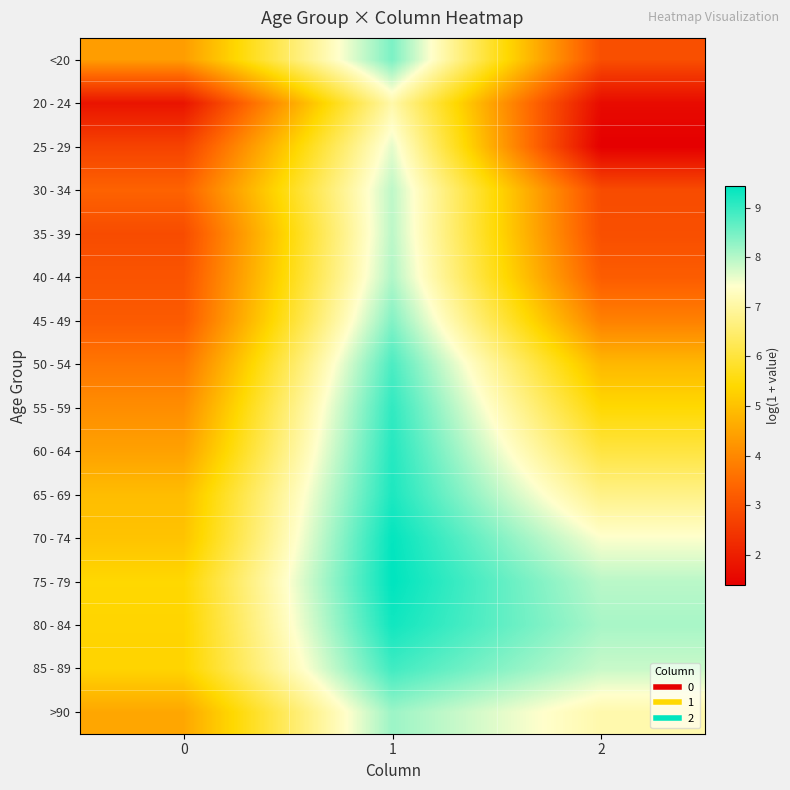

Reading left to right, what are all the values shown in this chart?

<20: 0=4.4	1=8.4	2=2.9
20 - 24: 0=1.8	1=7.1	2=1.6
25 - 29: 0=2.7	1=7.6	2=1.4
30 - 34: 0=3.3	1=7.9	2=2.9
35 - 39: 0=2.9	1=7.9	2=2.9
40 - 44: 0=3.0	1=8.0	2=3.2
45 - 49: 0=3.2	1=8.4	2=3.9
50 - 54: 0=3.7	1=8.8	2=4.8
55 - 59: 0=4.1	1=9.0	2=5.4
60 - 64: 0=4.4	1=9.1	2=6.1
65 - 69: 0=4.9	1=9.2	2=6.7
70 - 74: 0=5.0	1=9.4	2=7.4
75 - 79: 0=5.4	1=9.4	2=8.0
80 - 84: 0=5.3	1=9.3	2=8.1
85 - 89: 0=5.3	1=8.9	2=7.8
>90: 0=4.5	1=8.2	2=7.1